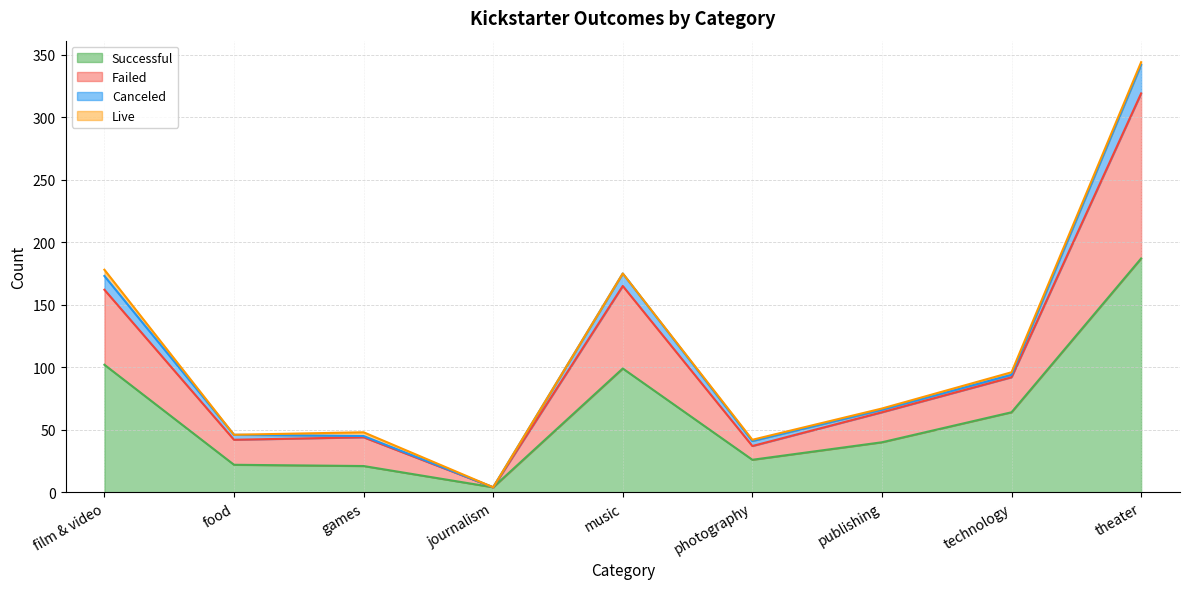

What is the label of the 8th point from the right?

food